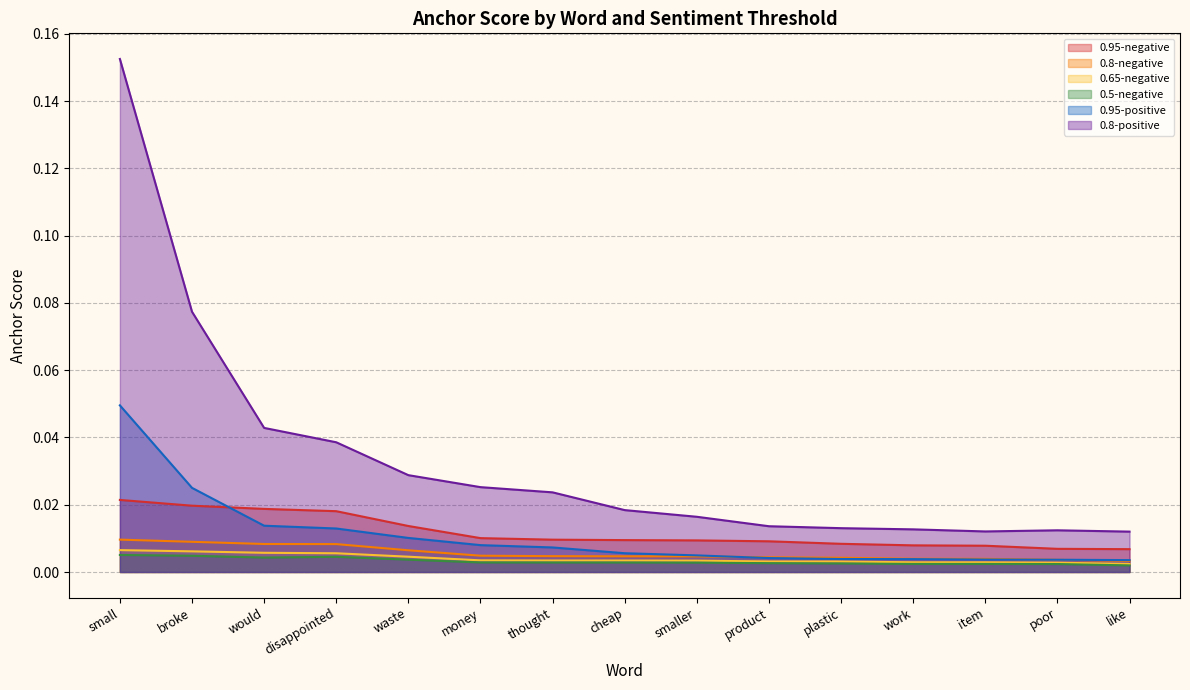

True or false: 0.8-negative and 0.65-negative cross at least once.

False